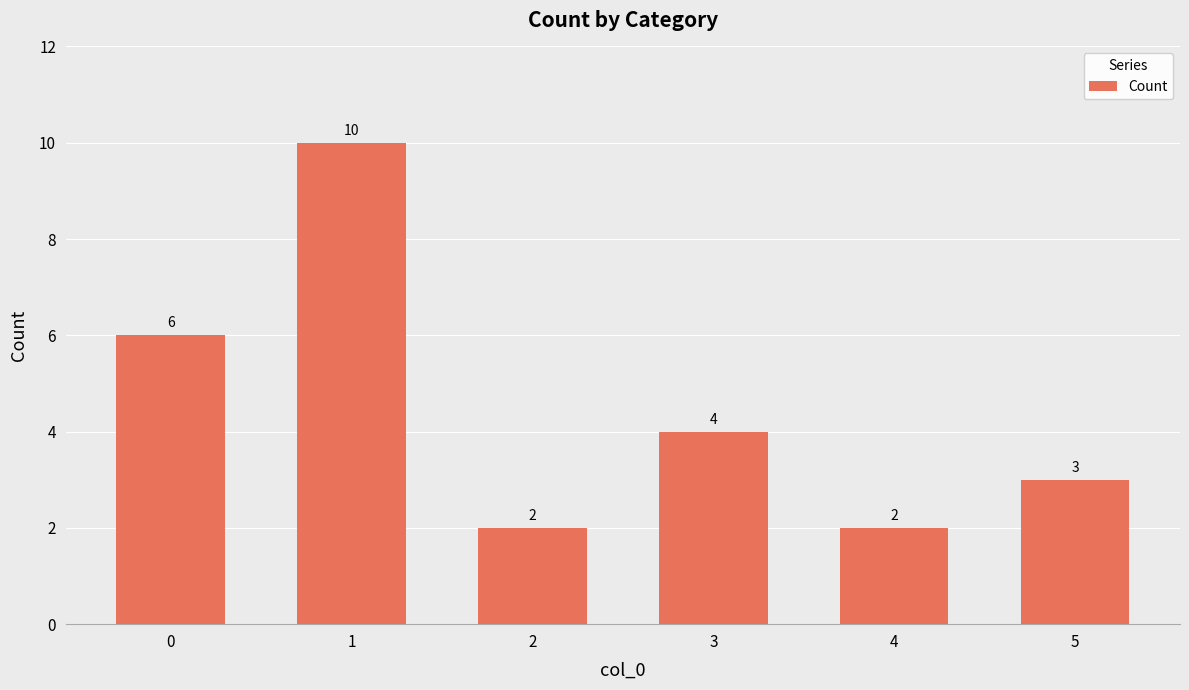

Approximately how many times larger is the value at 3 compared to 4?

2.0